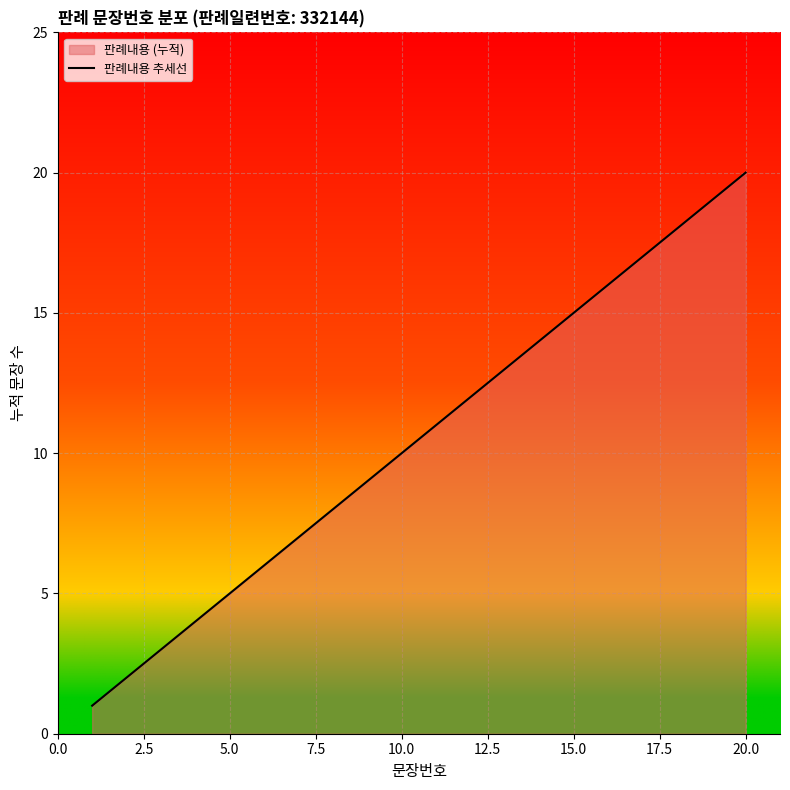

True or false: the data shows 20 at 20.0.

True